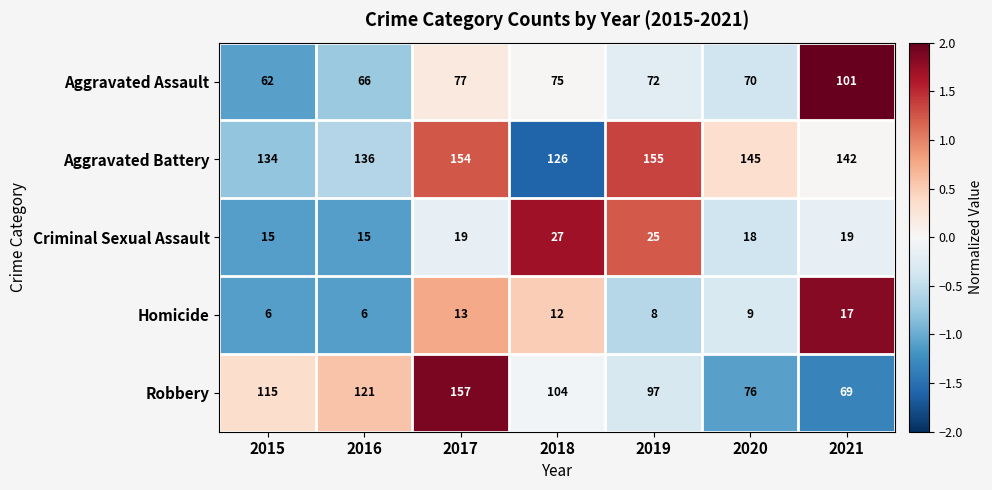

How many categories are shown in the chart?

7